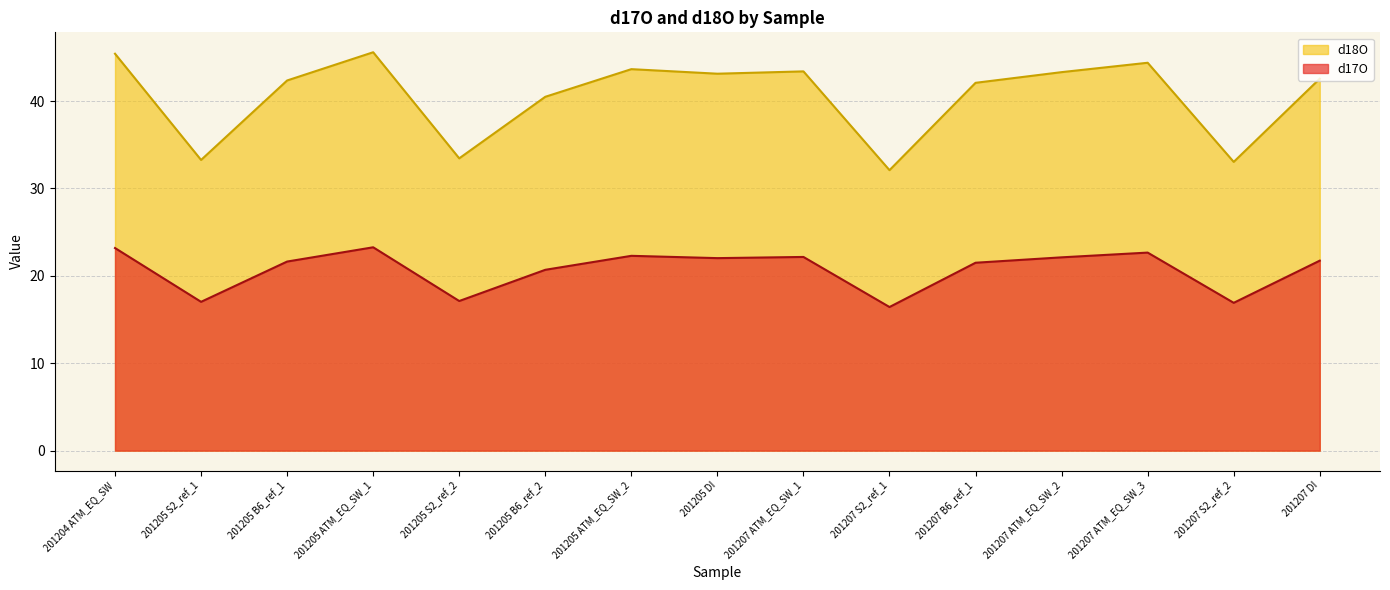

What are all the series names shown in the legend?

d18O, d17O